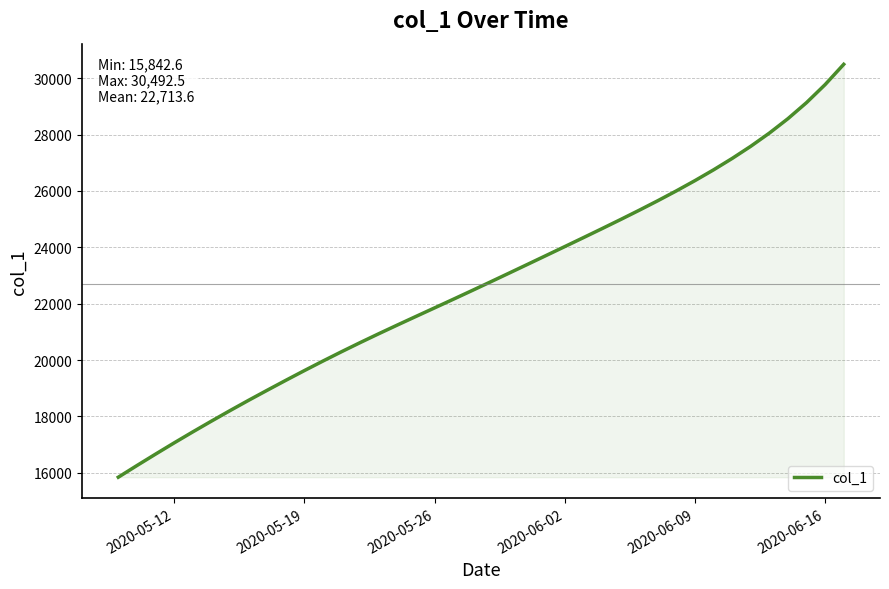

What is the smallest value displayed?

15842.6